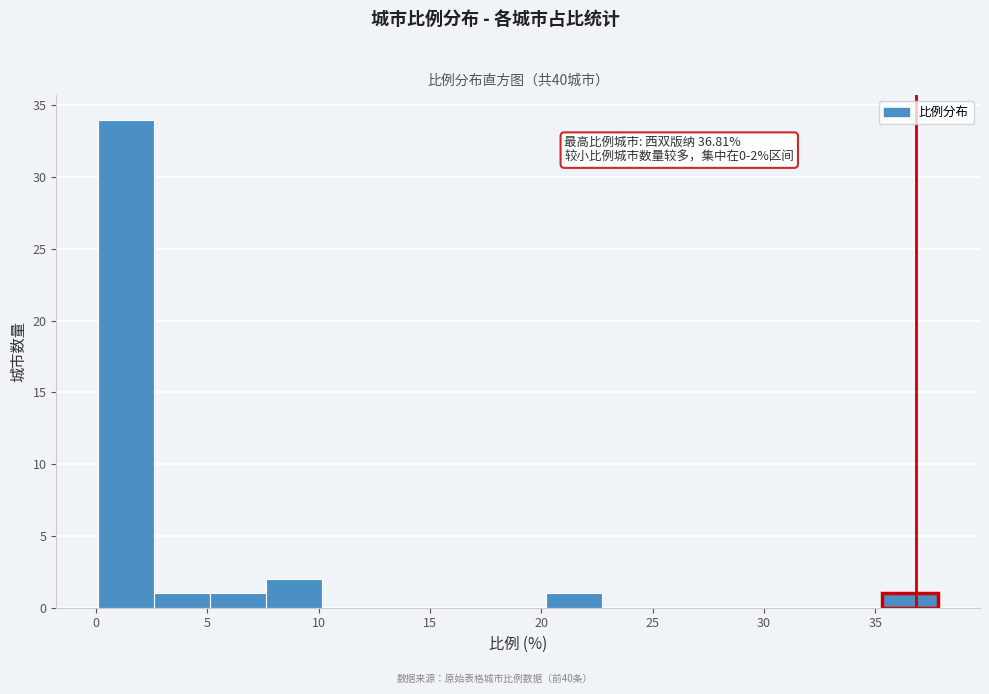

Over which range of the x-axis is the bar tallest?

0.0 to 2.5